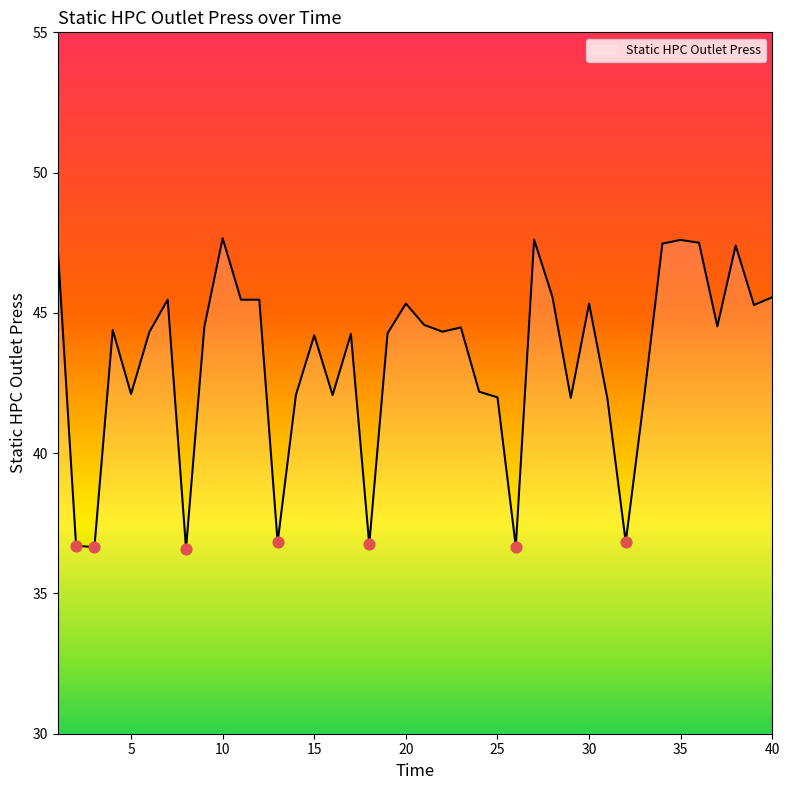

What is the minimum value shown in the chart?

36.6